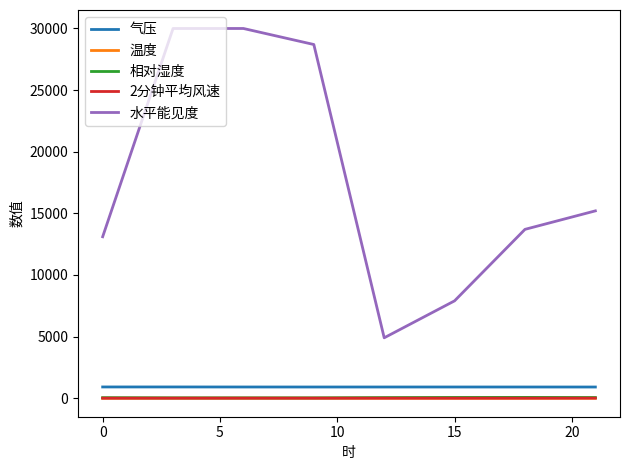

What is the maximum value for 气压?

911.3